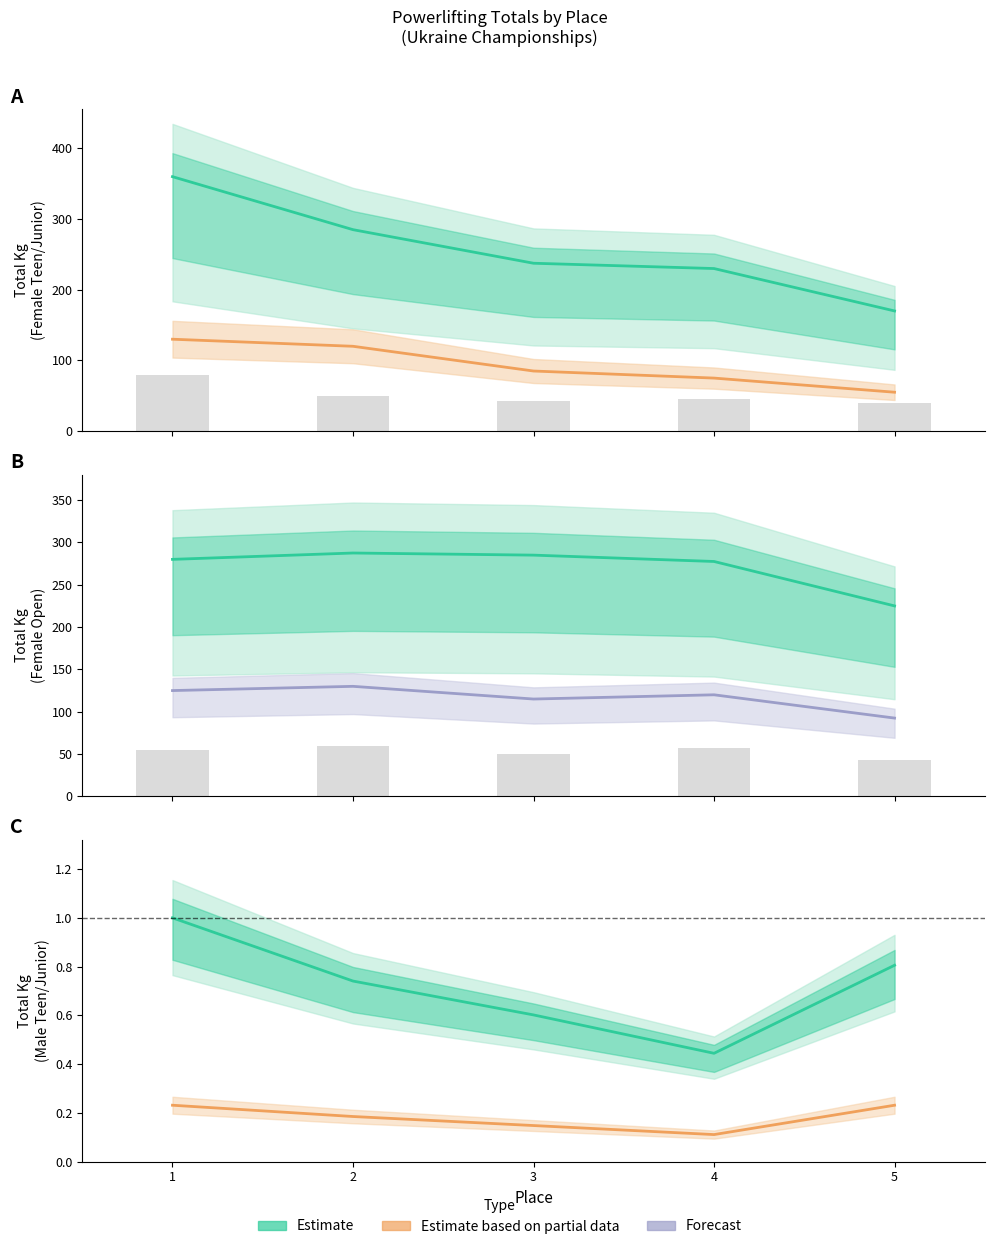

What is the maximum value for Forecast (Deadlift)?

130.0